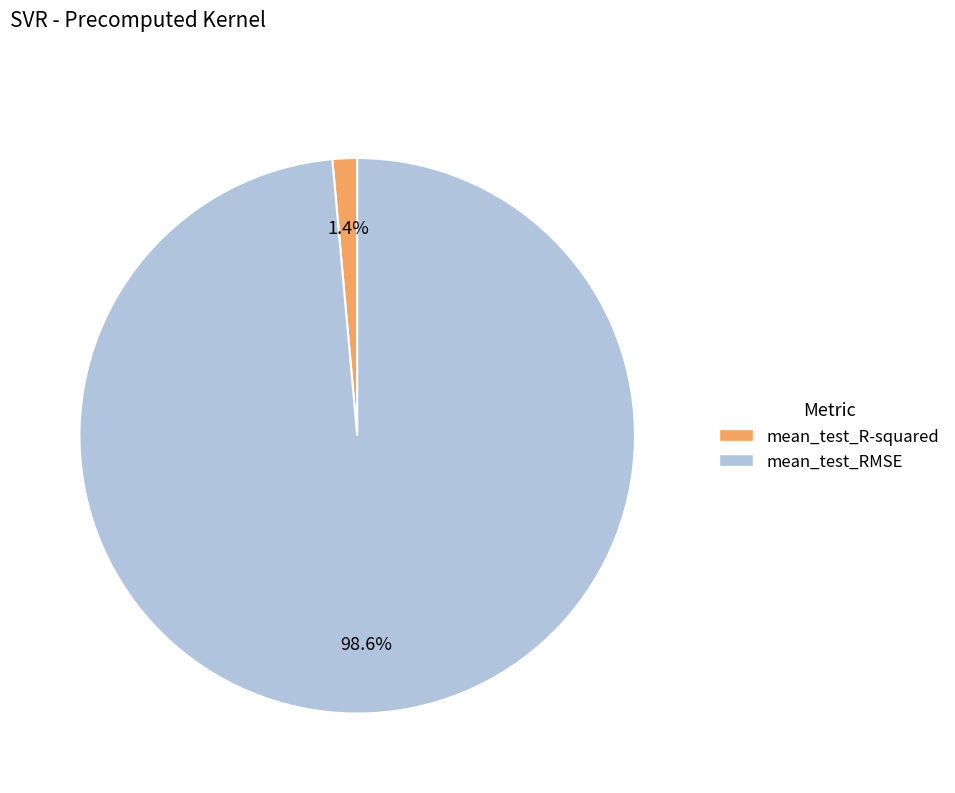

Which slice is the largest?

mean_test_RMSE